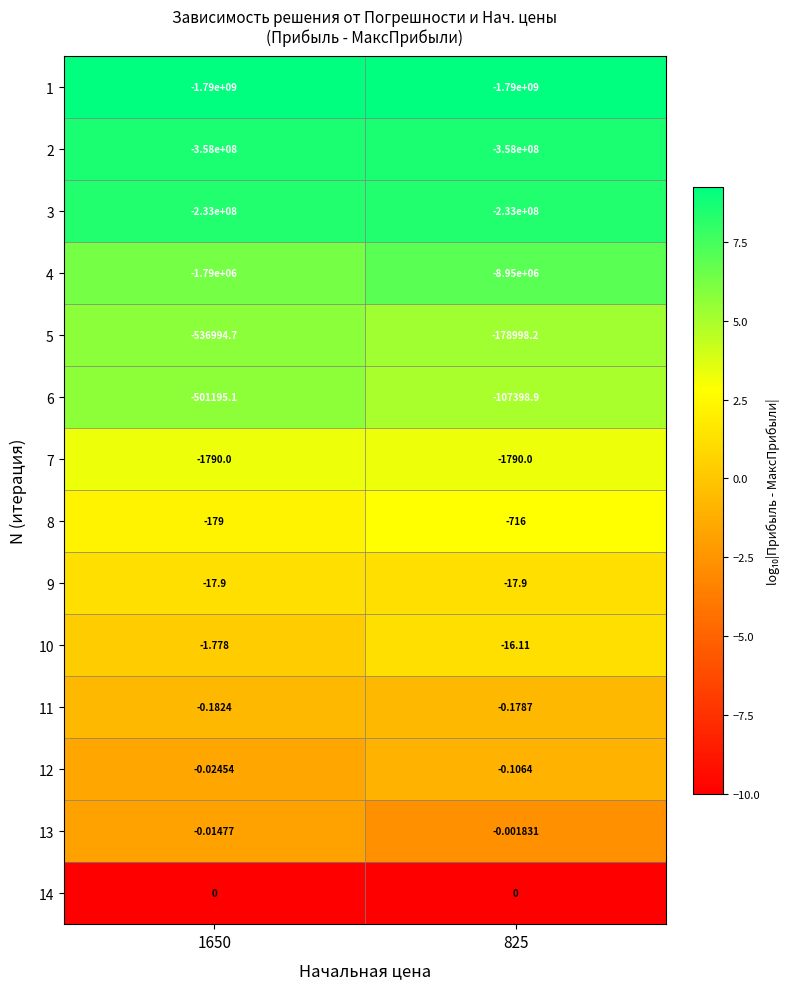

Is the value of 14 at 825 greater than the value of 10 at 1650?

Yes